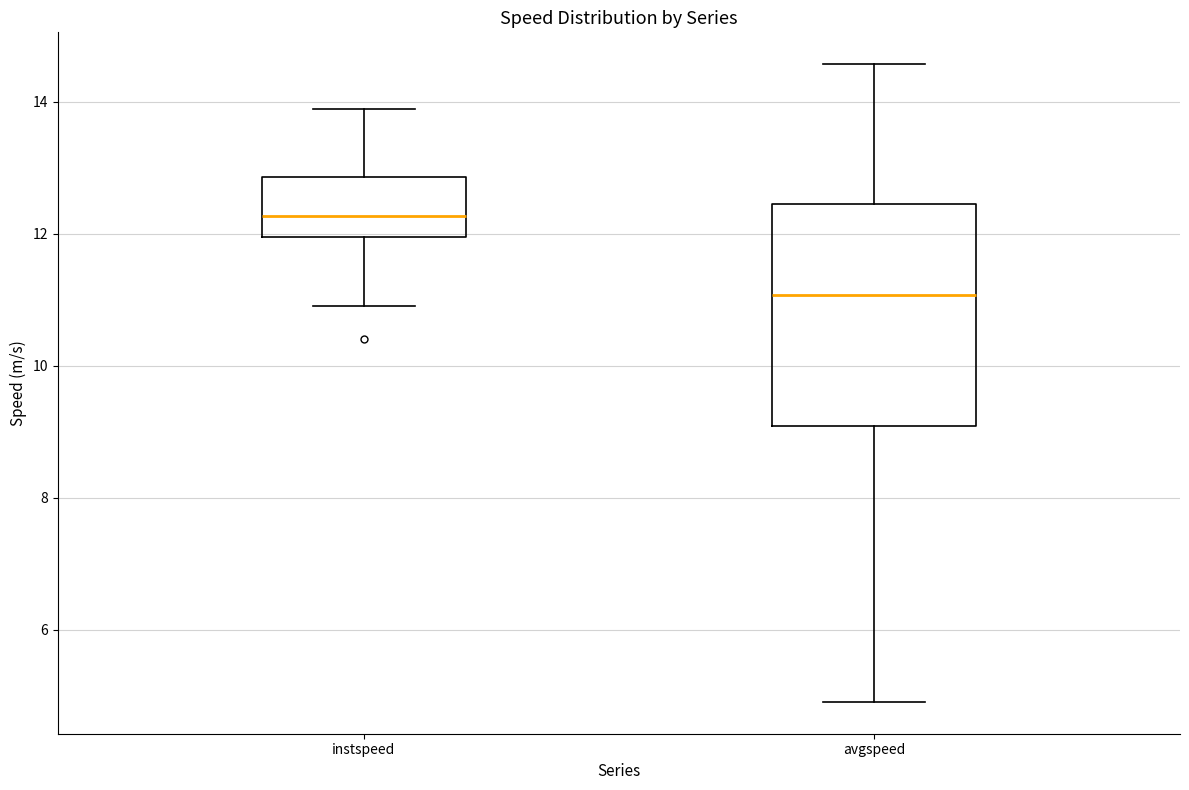

Which box has the lowest median line?

avgspeed